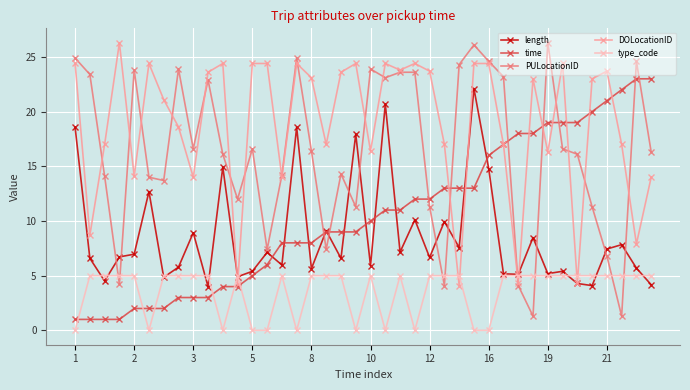

After their last crossing, which series has the higher values: time or PULocationID?

time